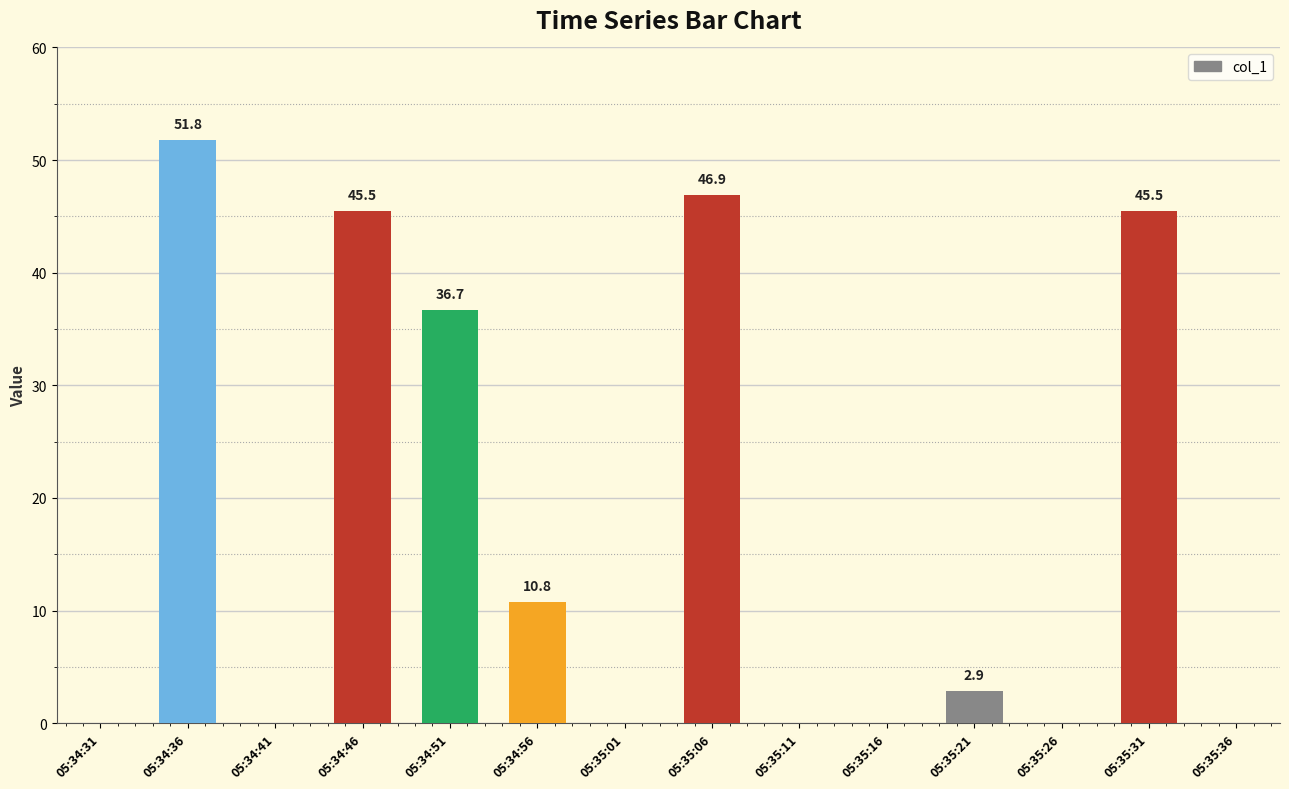

Does the chart contain stacked bars?

No